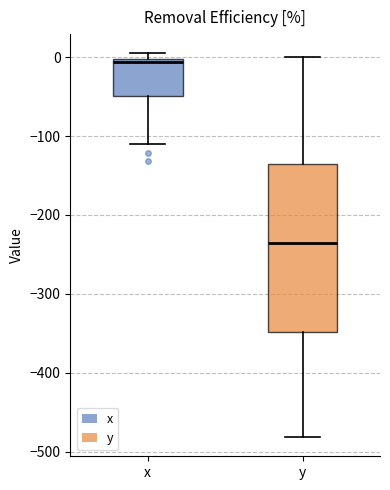

Which box is the tallest, from its lower edge to its upper edge?

y